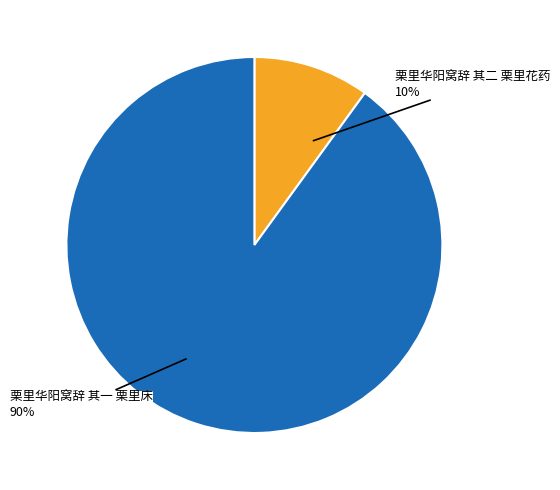

How many segments does this pie chart have?

2